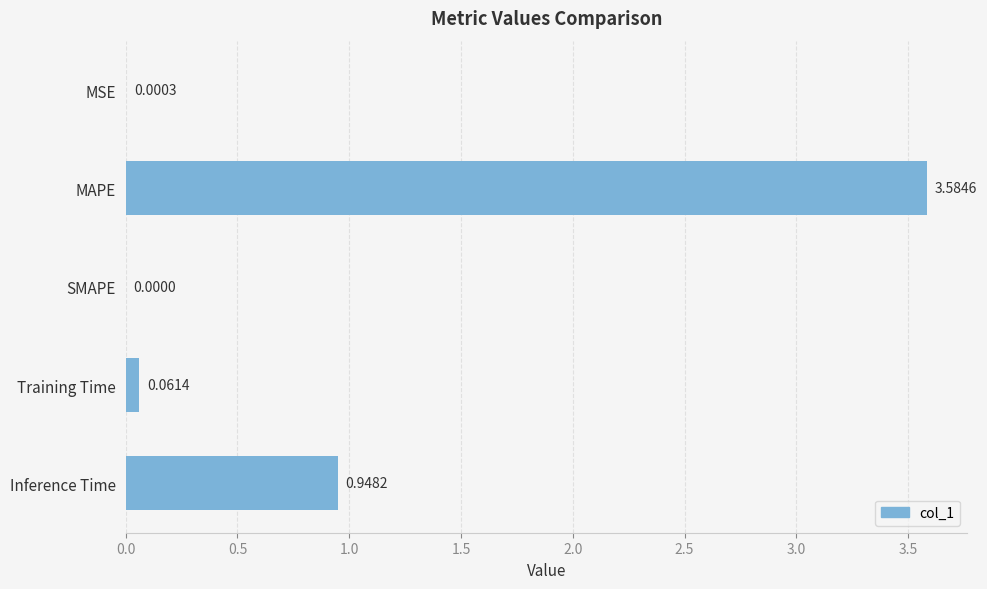

What is the sum of the values at MAPE and Training Time?

3.6